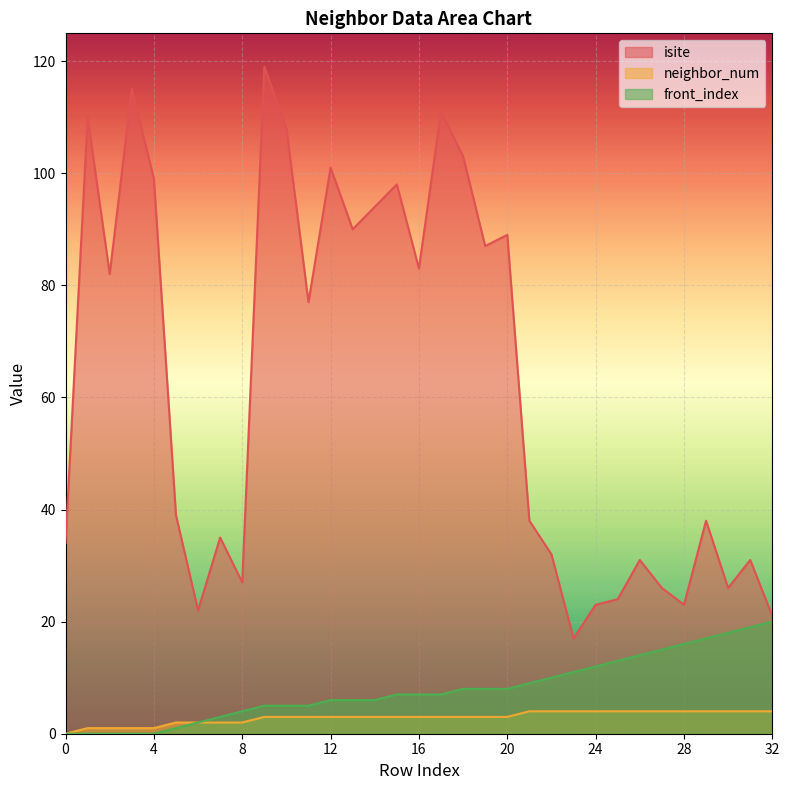

How many lines are shown in the chart?

3